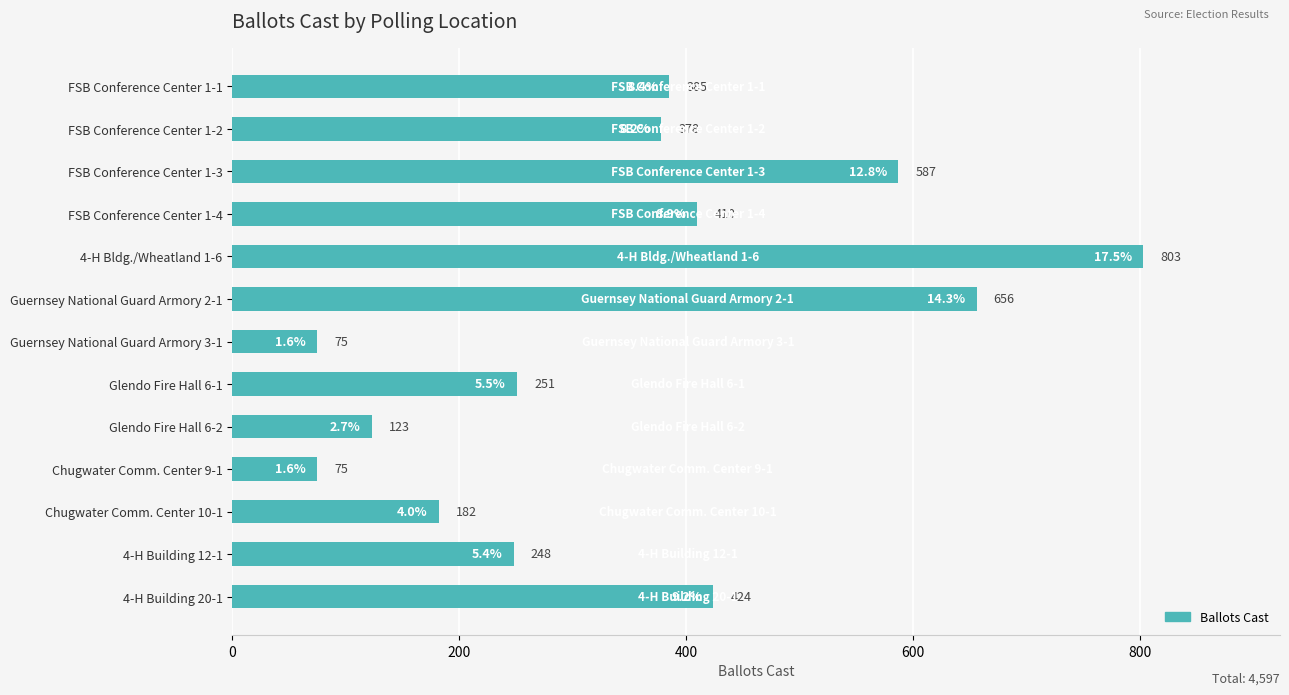

What is the change in value from Guernsey National Guard Armory 3-1 to Chugwater Comm. Center 10-1?

+107